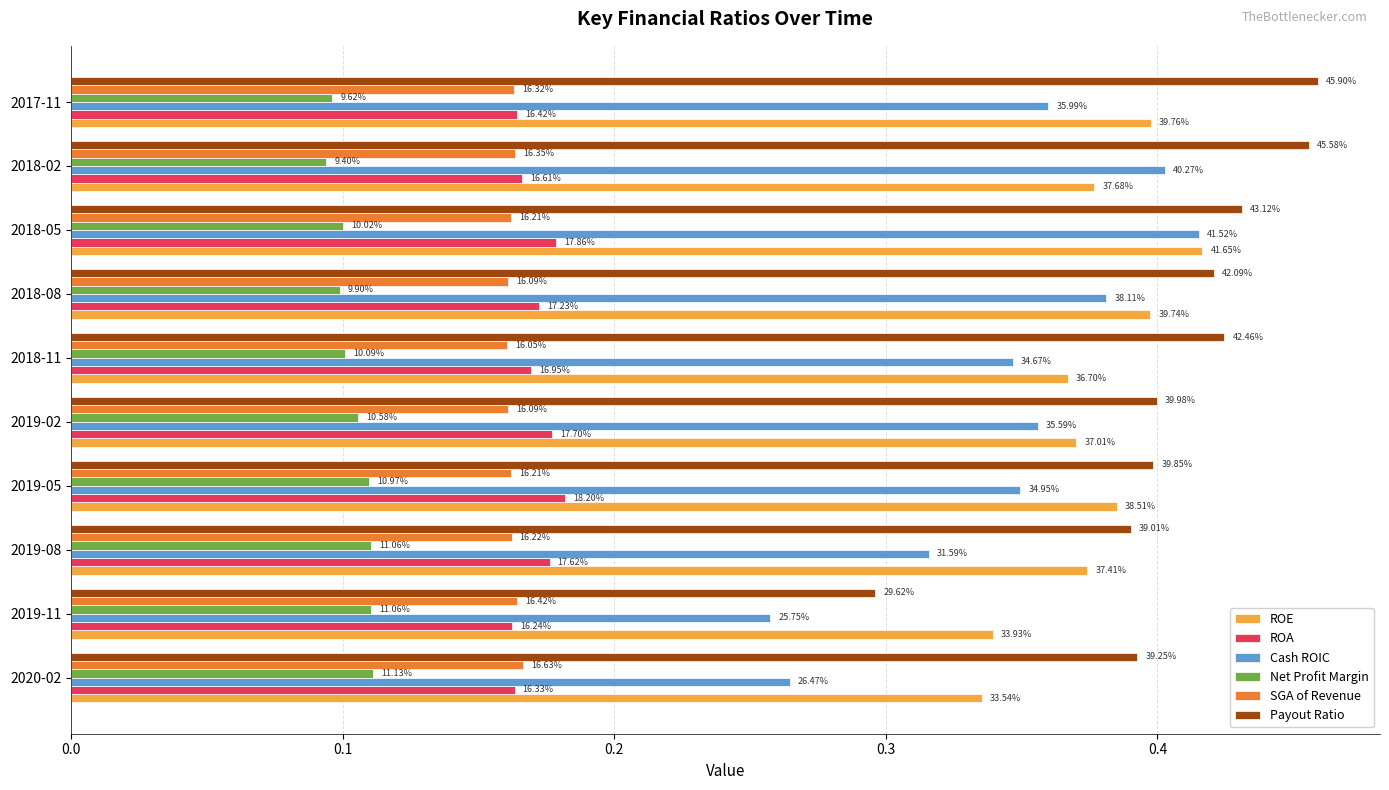

How many groups of bars are there?

10